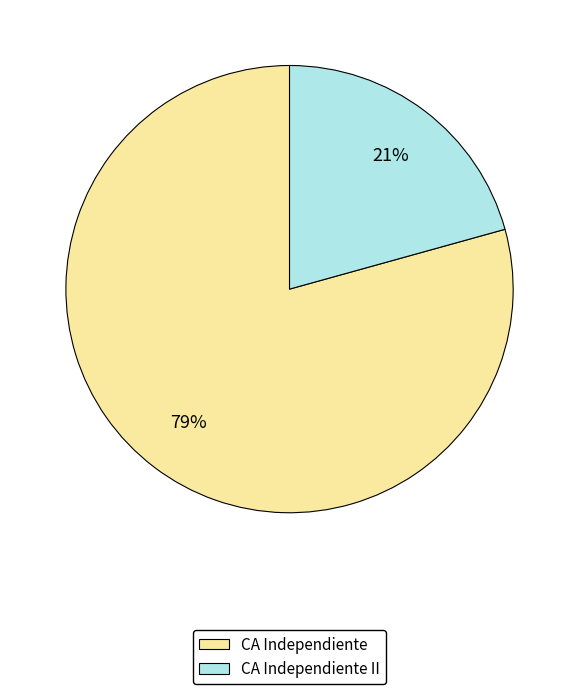

Do CA Independiente II and CA Independiente together represent more than half of the pie?

Yes